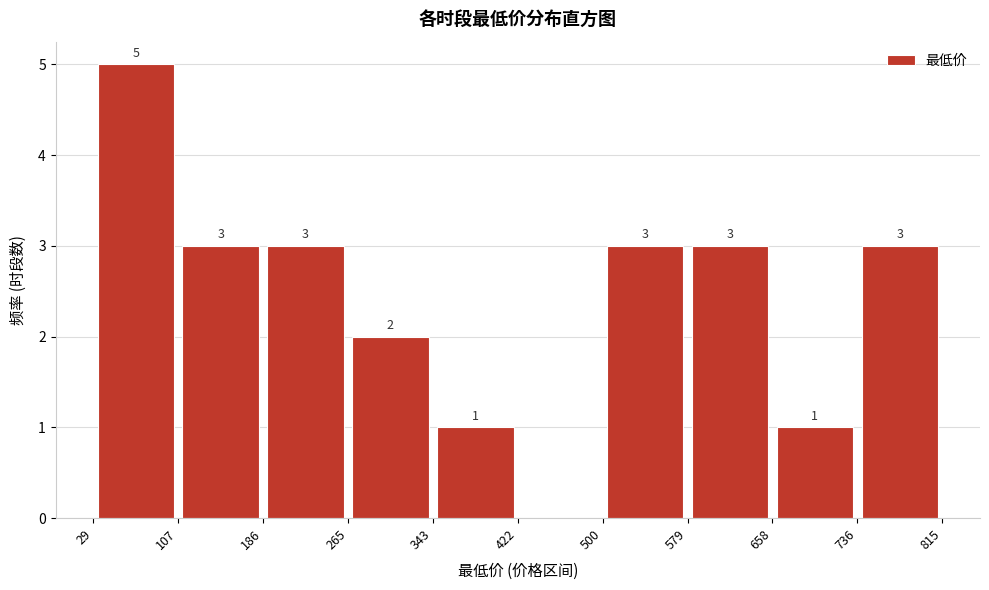

Over which range of the x-axis is the bar tallest?

29 to 107